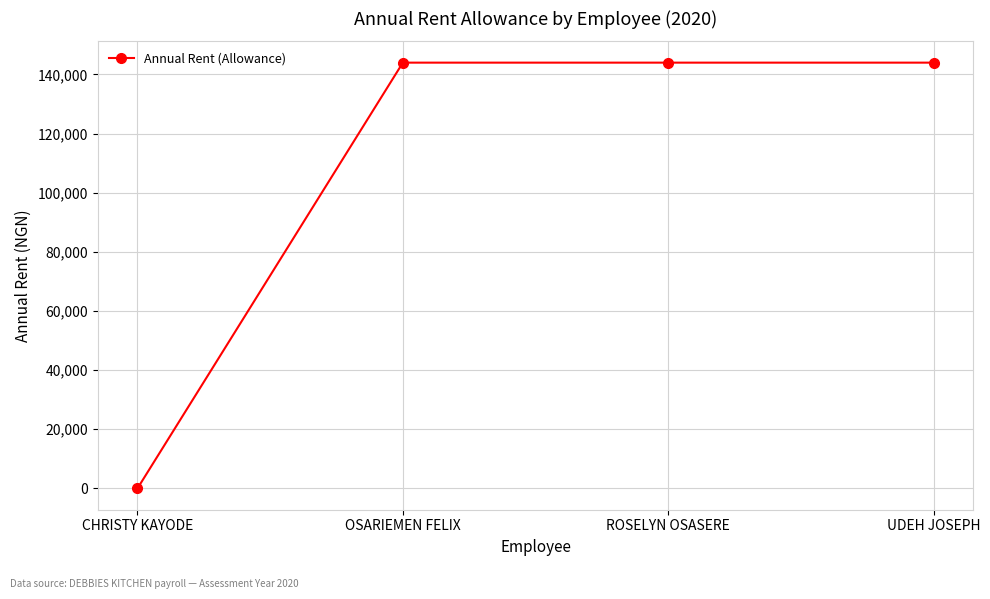

What is the sum of all values?

432000